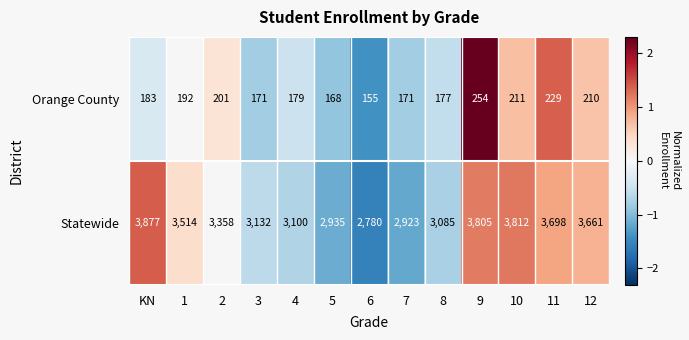

What is the difference between the maximum and minimum values in the Orange County series?

99